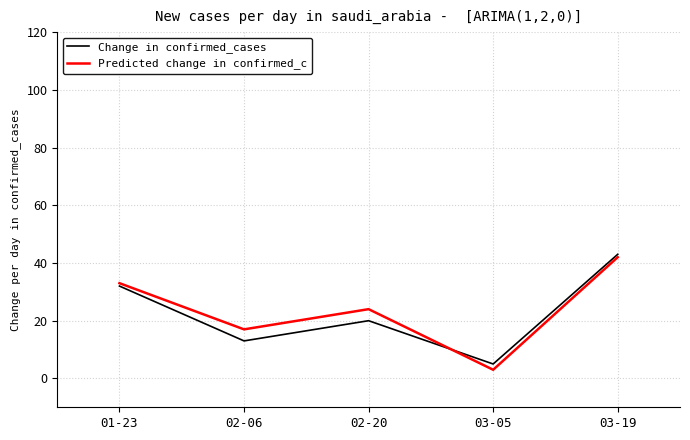

What is the difference between the second highest and minimum values in the Change in confirmed_cases series?

27